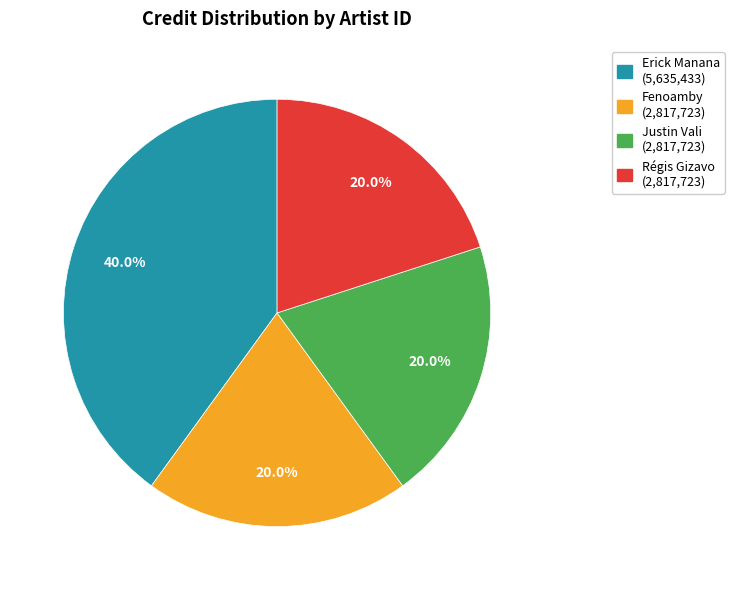

Does any single category account for the majority?

No